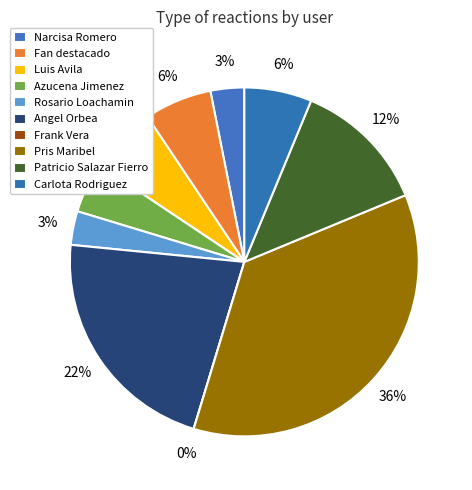

Count the number of slices in the pie.

10